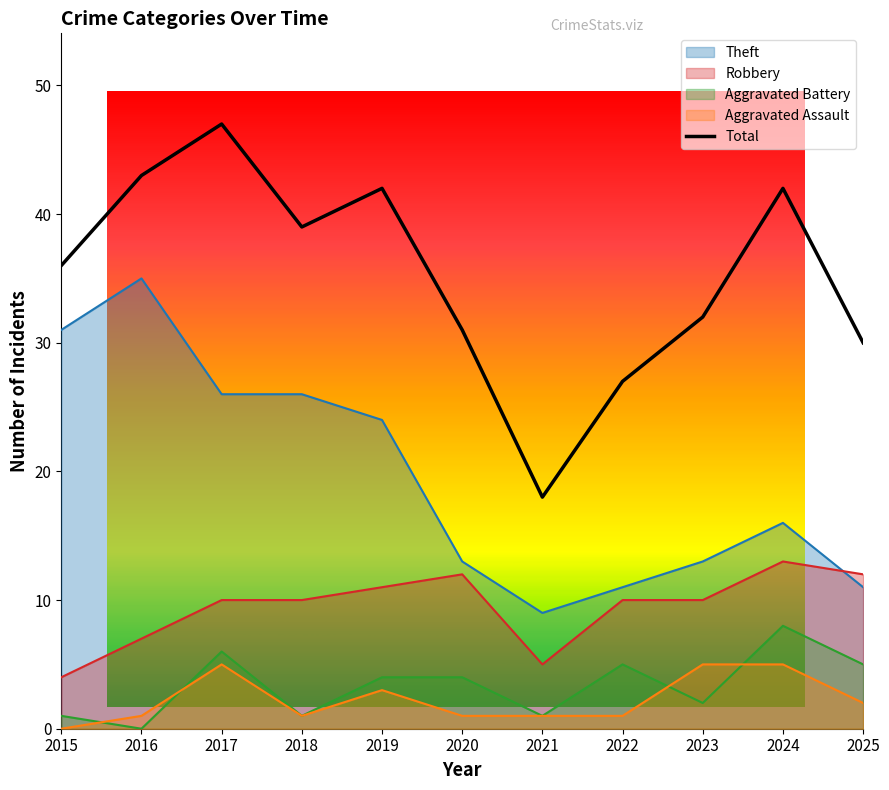

Count the number of values greater than 36.

5